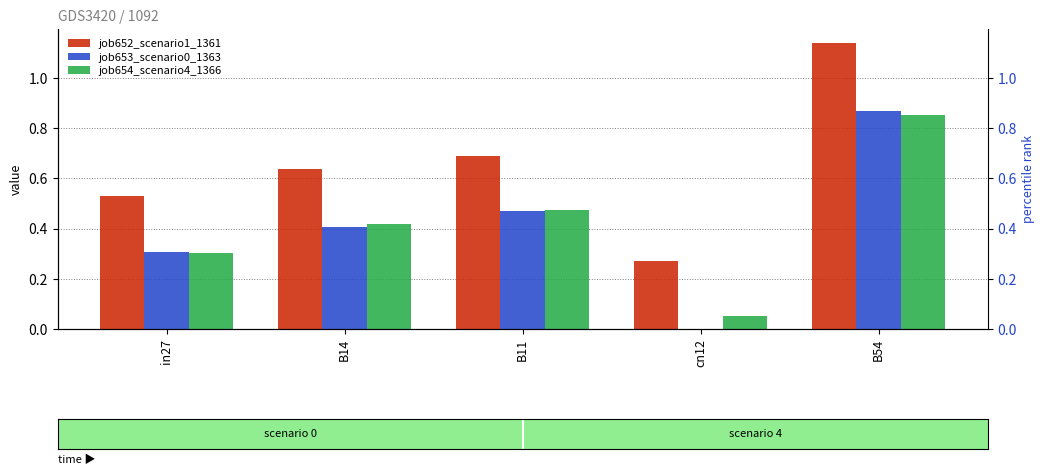

What is the total value across all series at B54?

2.9